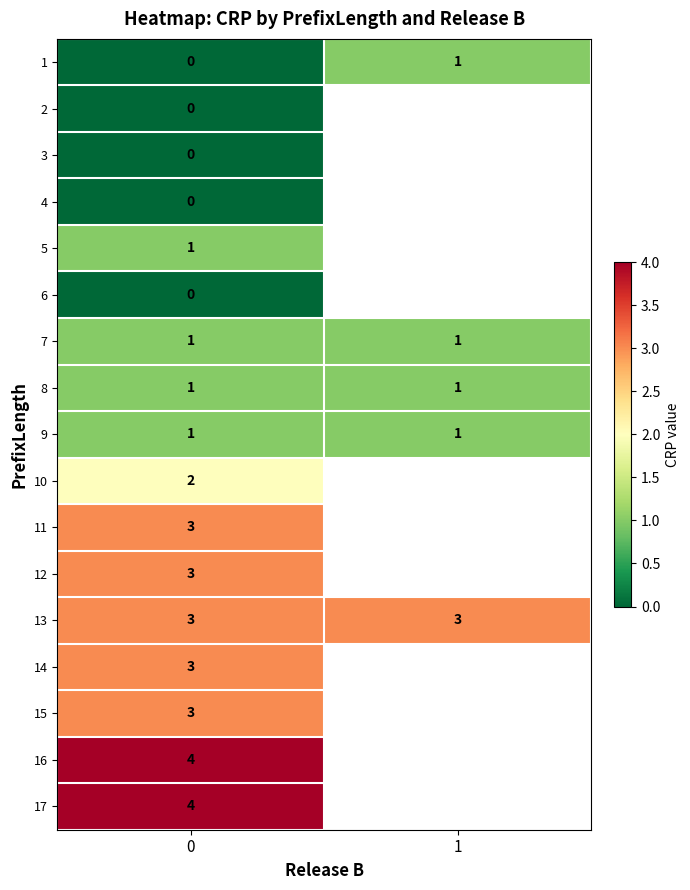

Is the value of 13 at 1 greater than the value of 9 at 0?

Yes